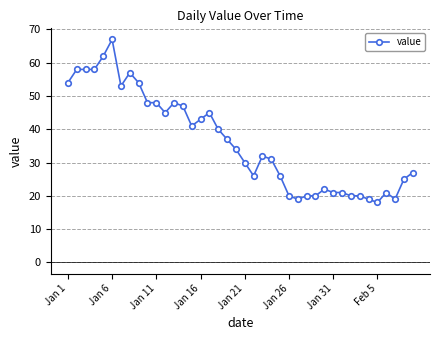

What is the smallest value displayed?

18